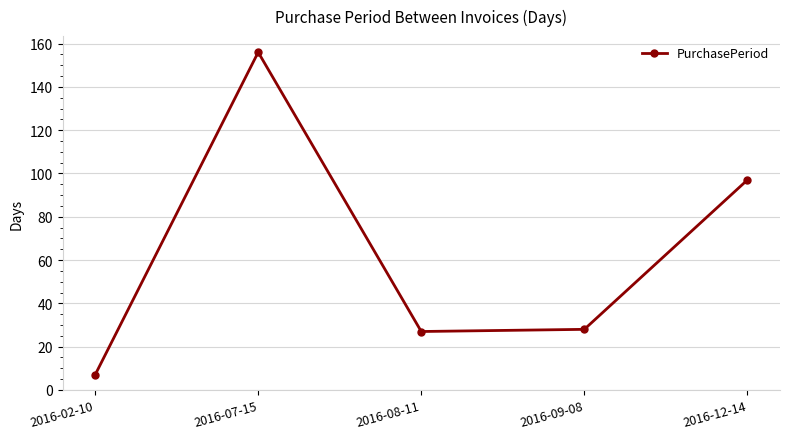

How many series are shown in this chart?

1